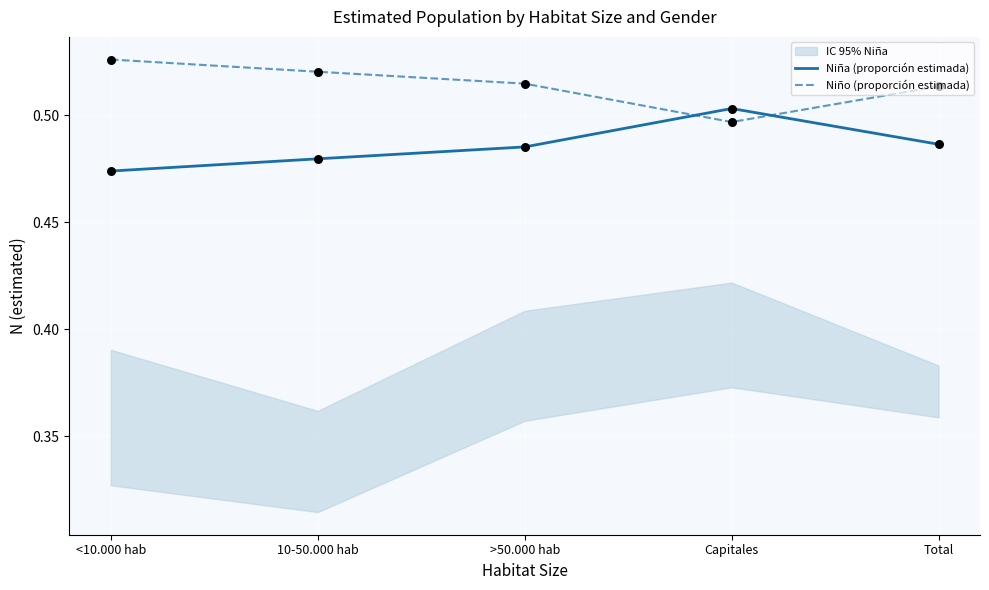

Which series has the largest total across all categories?

Niño (proporción estimada)